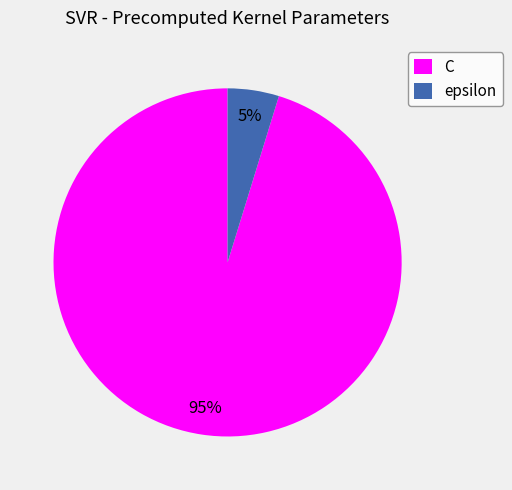

Combined, do epsilon and C account for over 50%?

Yes